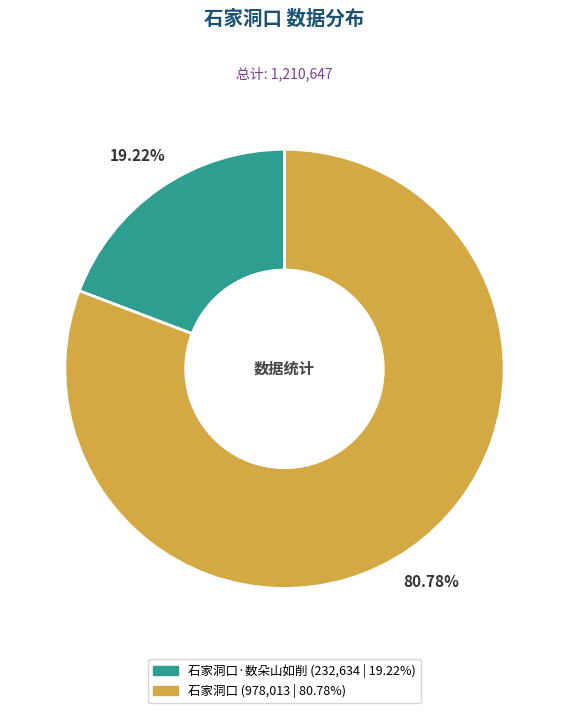

Is there any slice that represents more than half of the pie?

Yes